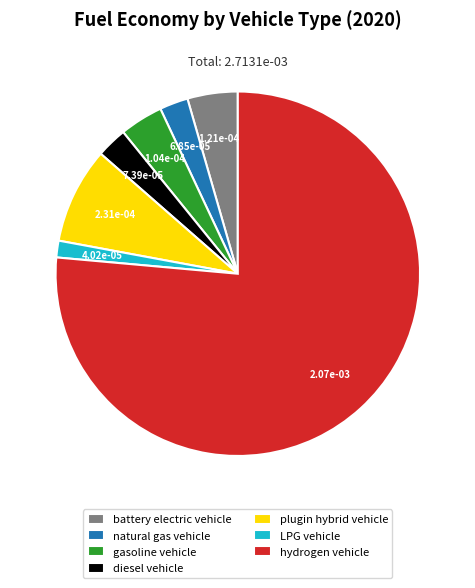

Combined, do LPG vehicle and diesel vehicle account for over 50%?

No